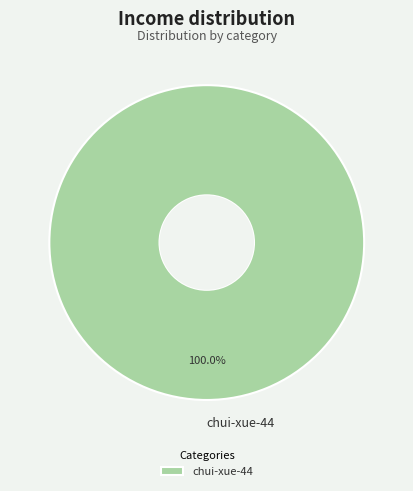

To the nearest percent, what percentage of the pie is chui-xue-44?

100%